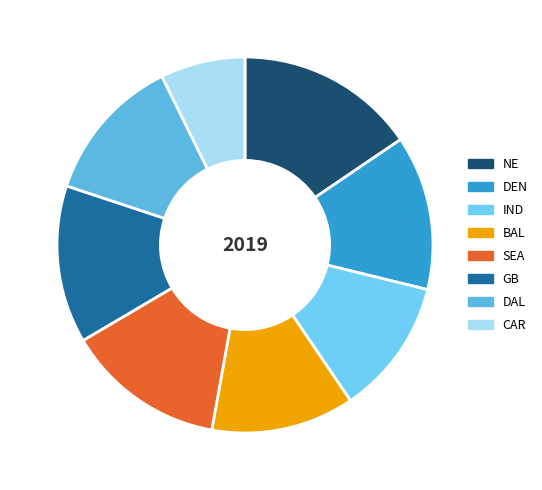

Which category has the biggest portion of the pie?

NE